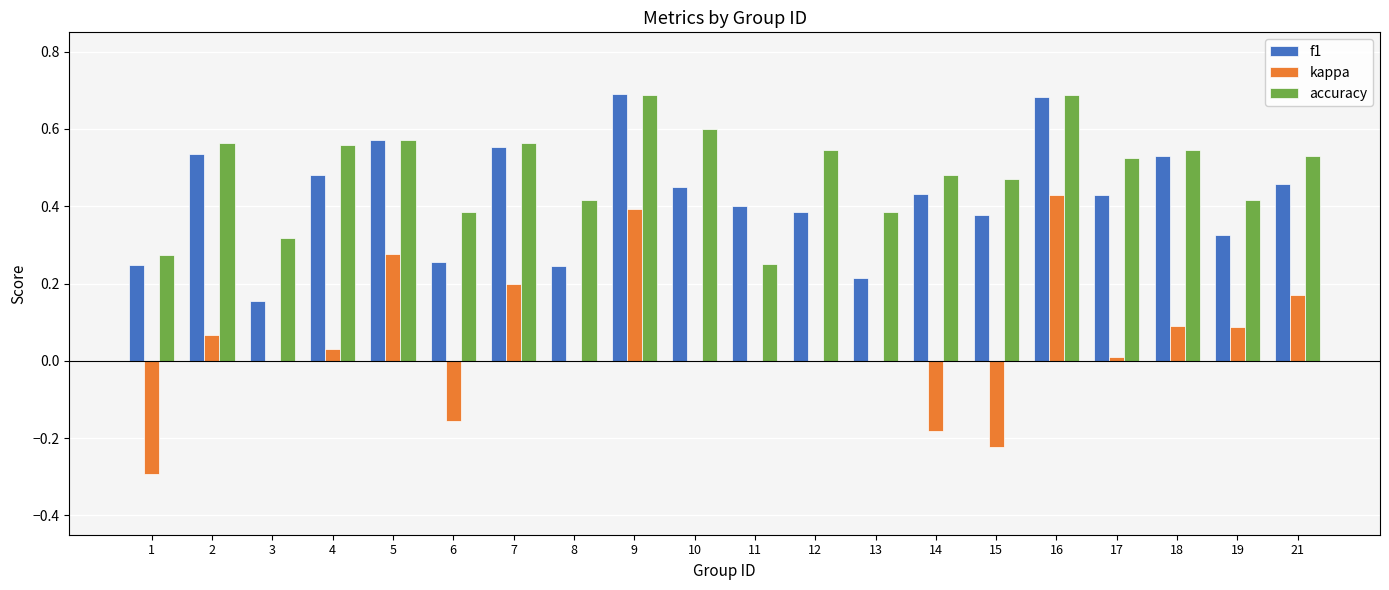

Where does the kappa series first go above 0?

2